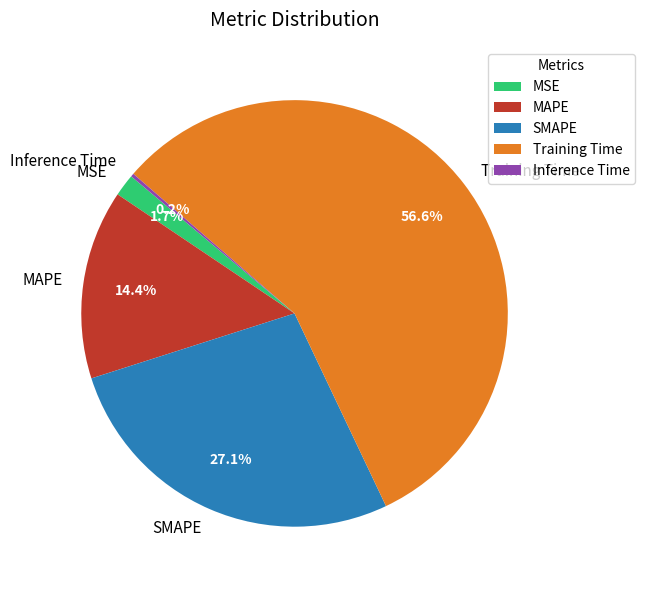

To the nearest percent, what is the average slice percentage?

20%